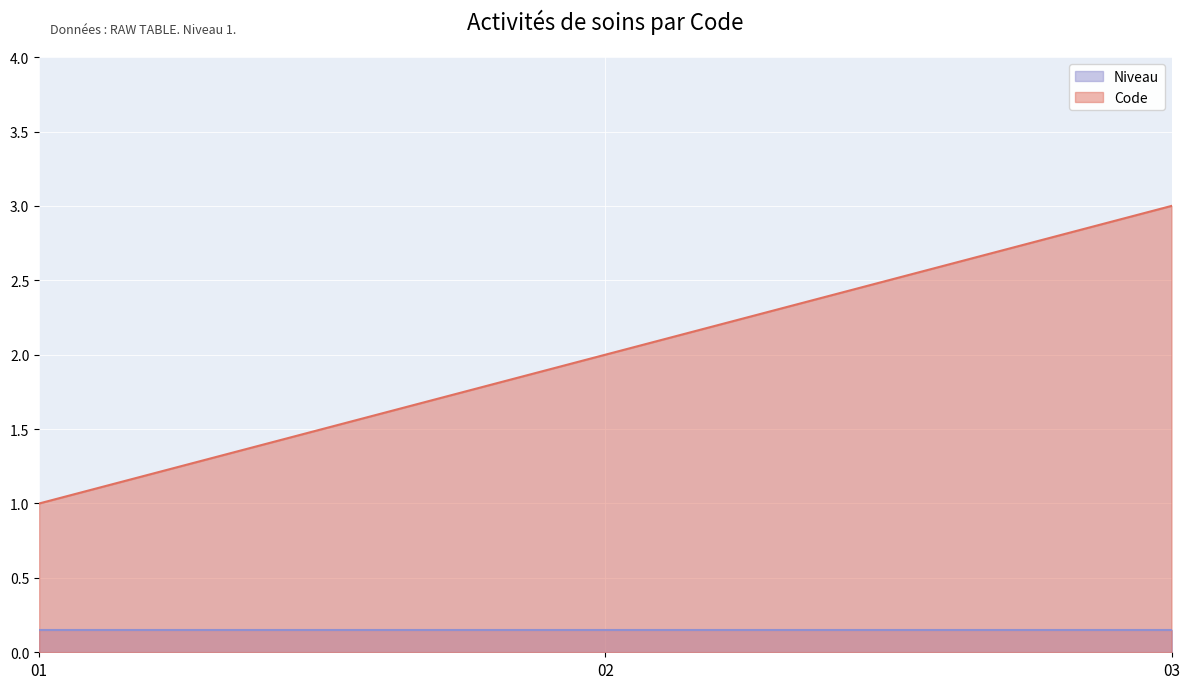

List the series in order of their peak value, highest first.

Code, Niveau